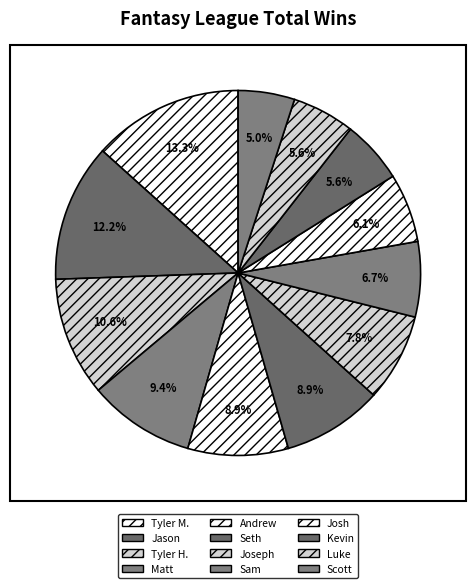

How many slices are in this pie chart?

12